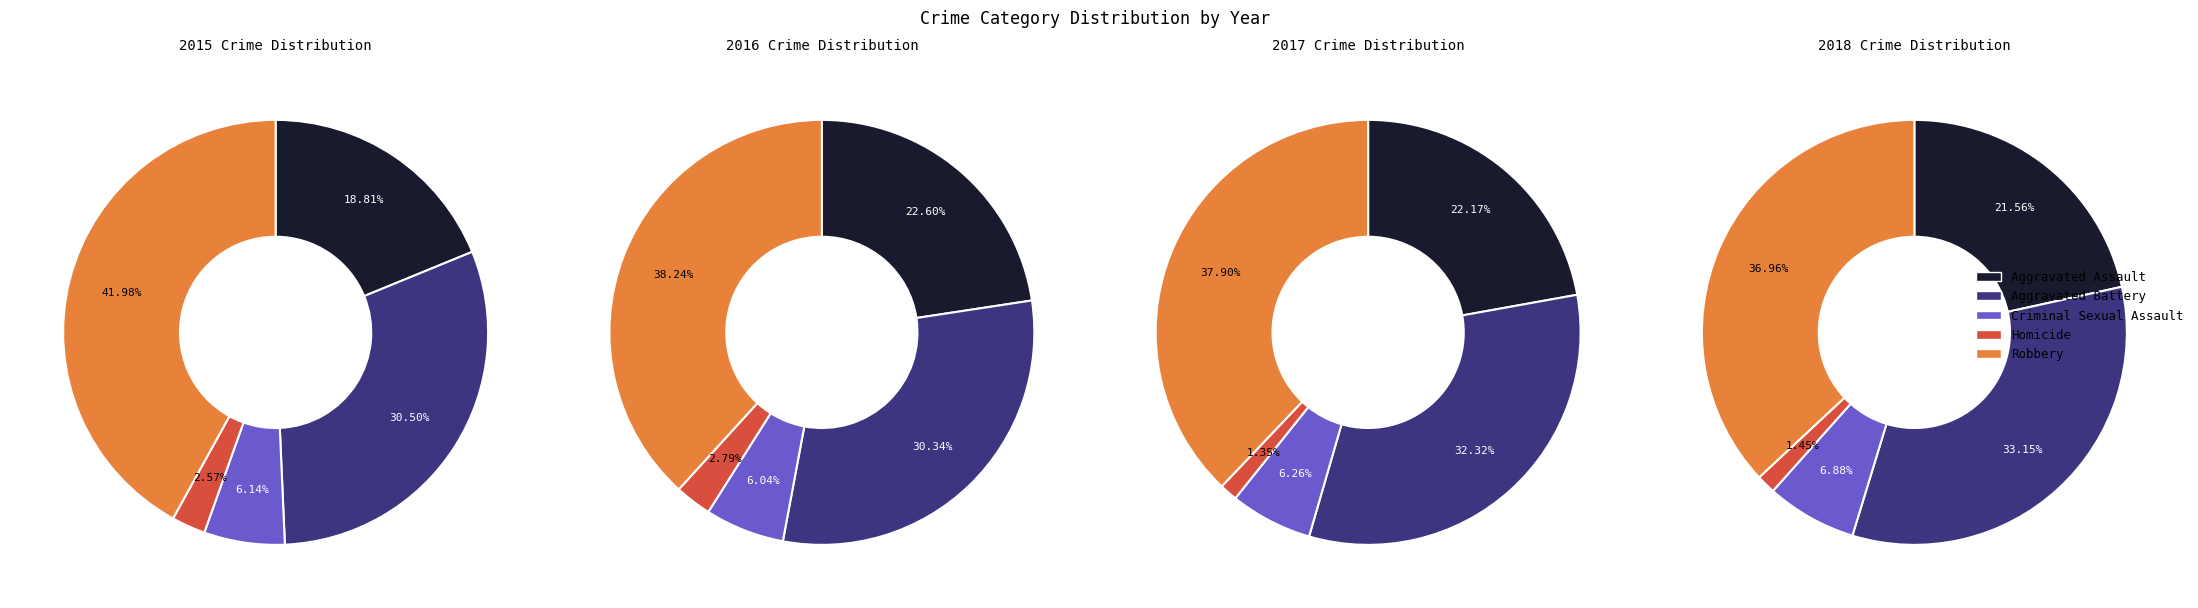

What is the total percentage of Aggravated Battery and Criminal Sexual Assault?

36.6%